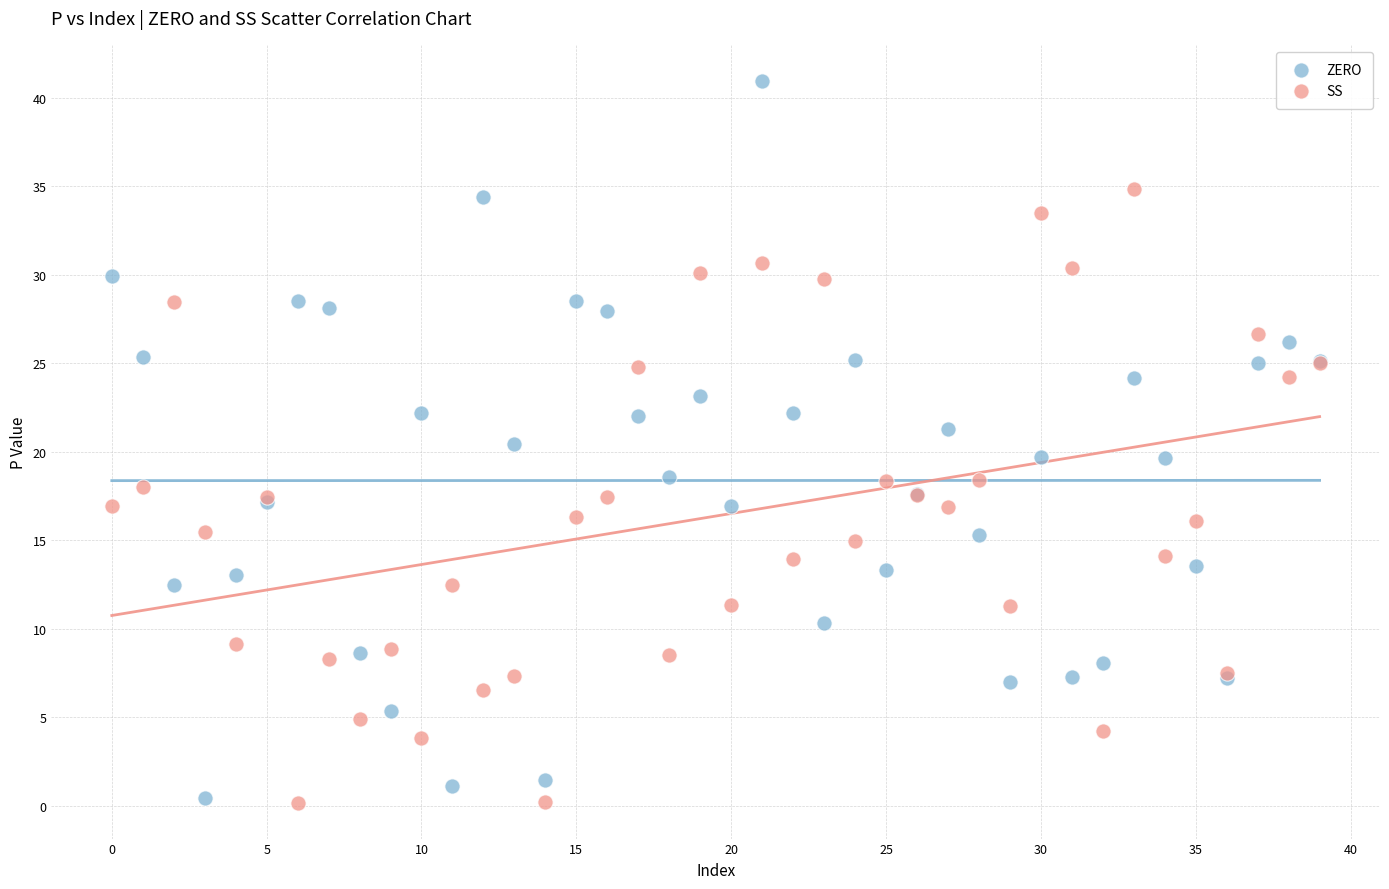

Which series has the largest Y range (max minus min)?

ZERO